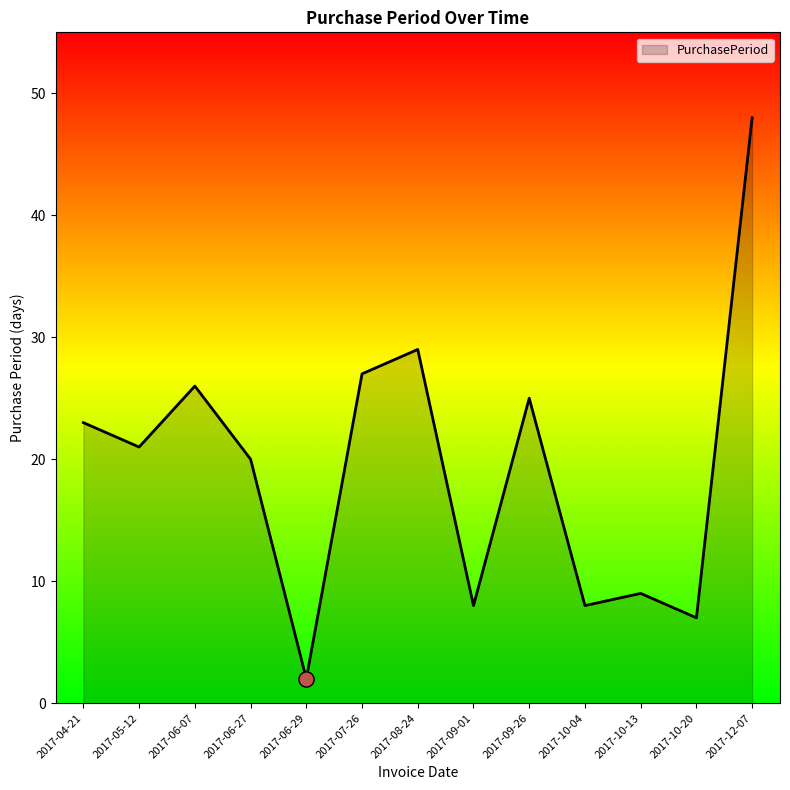

Approximately how many times larger is the value at 2017-09-26 compared to 2017-05-12?

1.2